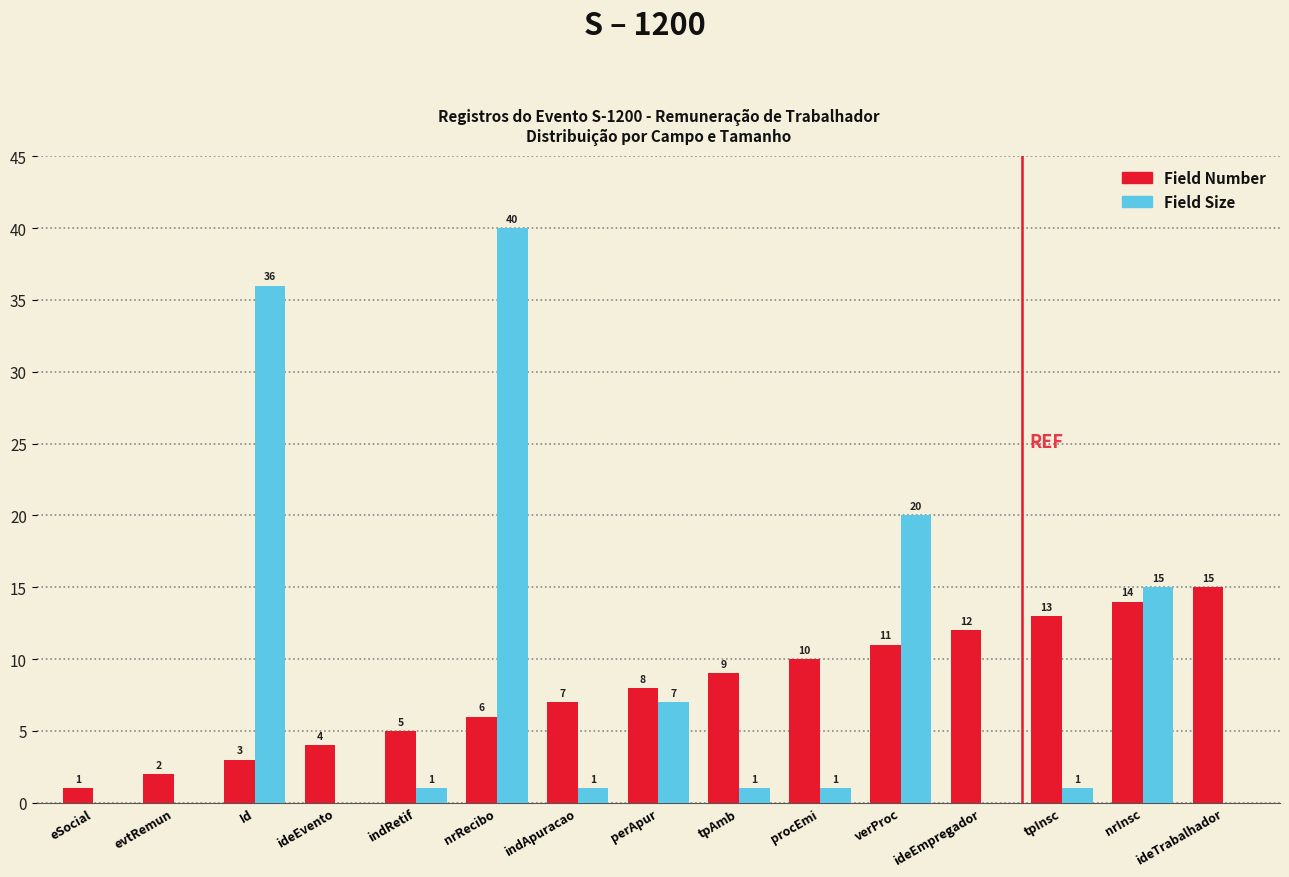

Which series changed the most between indApuracao and nrInsc?

Field Size